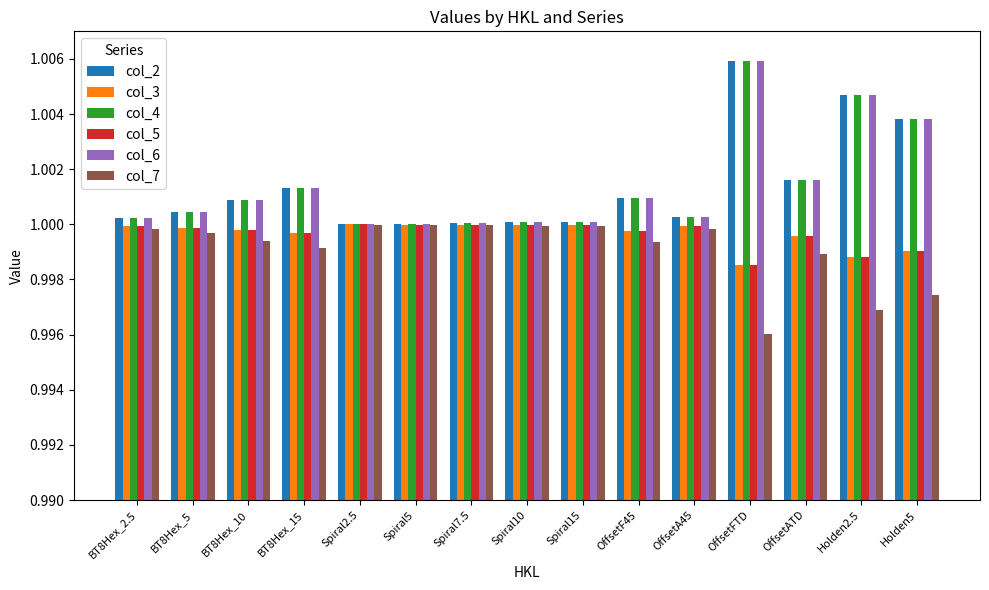

What are all the series names shown in the legend?

col_2, col_3, col_4, col_5, col_6, col_7